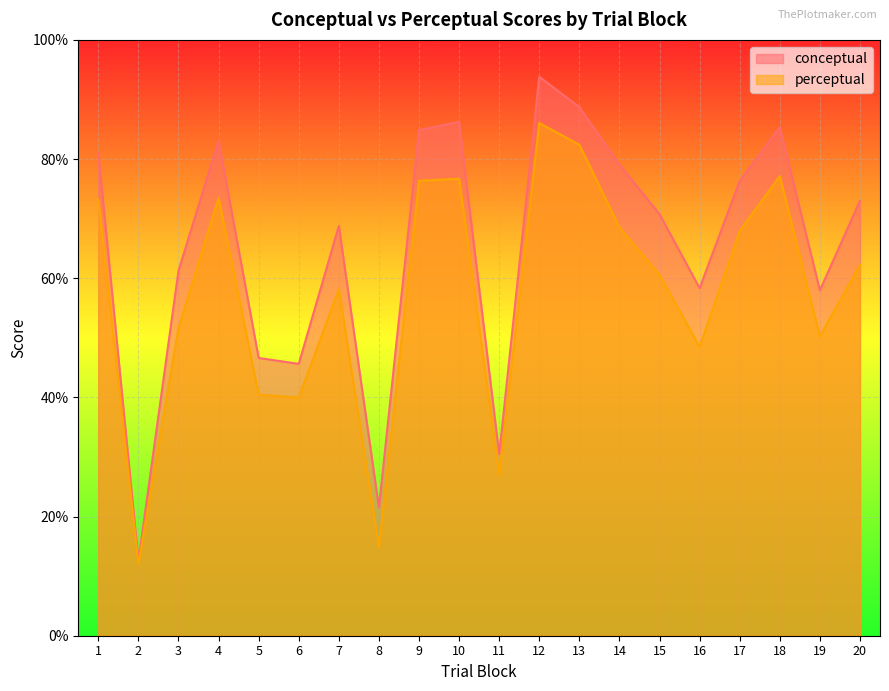

What value does the conceptual series have at 1?

81.1